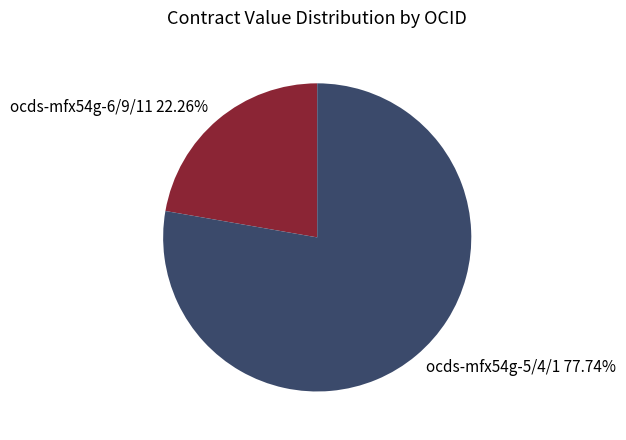

Is there any slice that represents more than half of the pie?

Yes